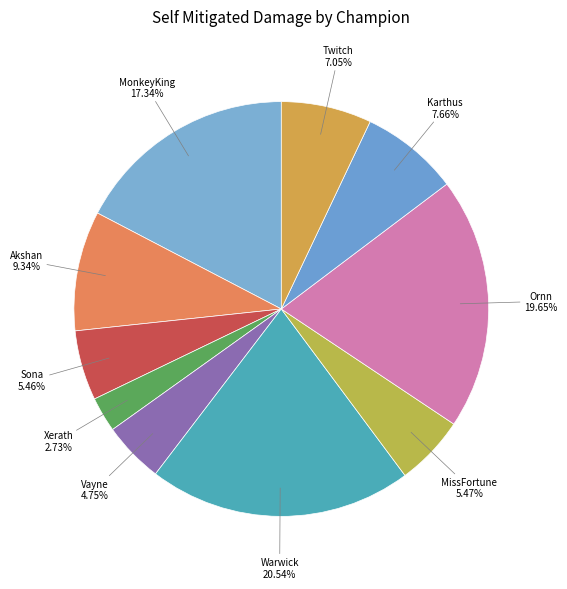

Between Karthus and Akshan, which is larger?

Akshan